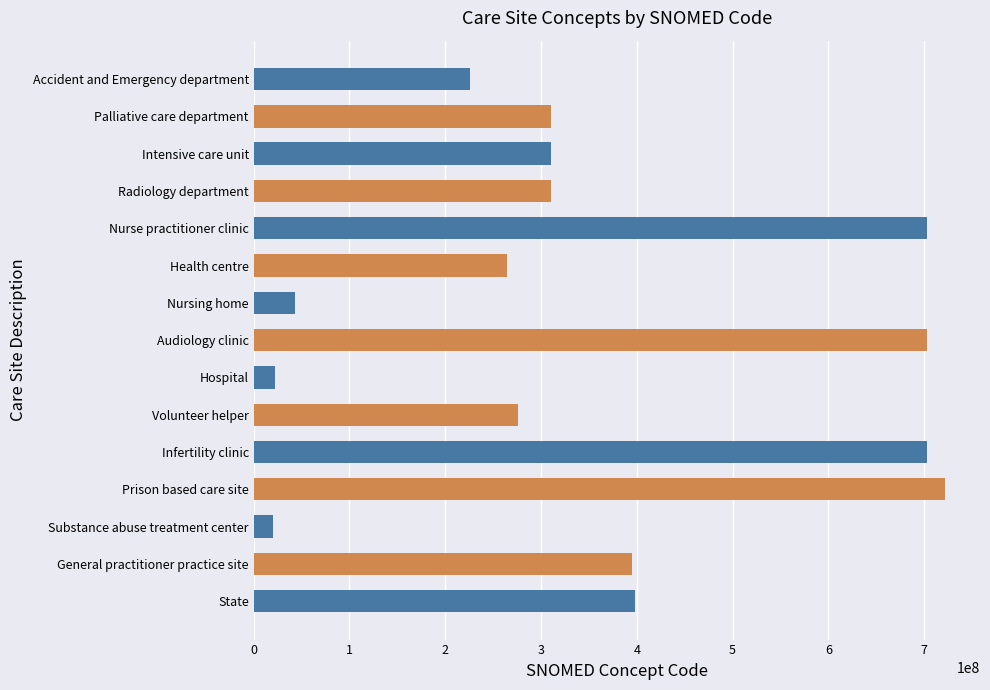

What is the smallest value displayed?

20078004